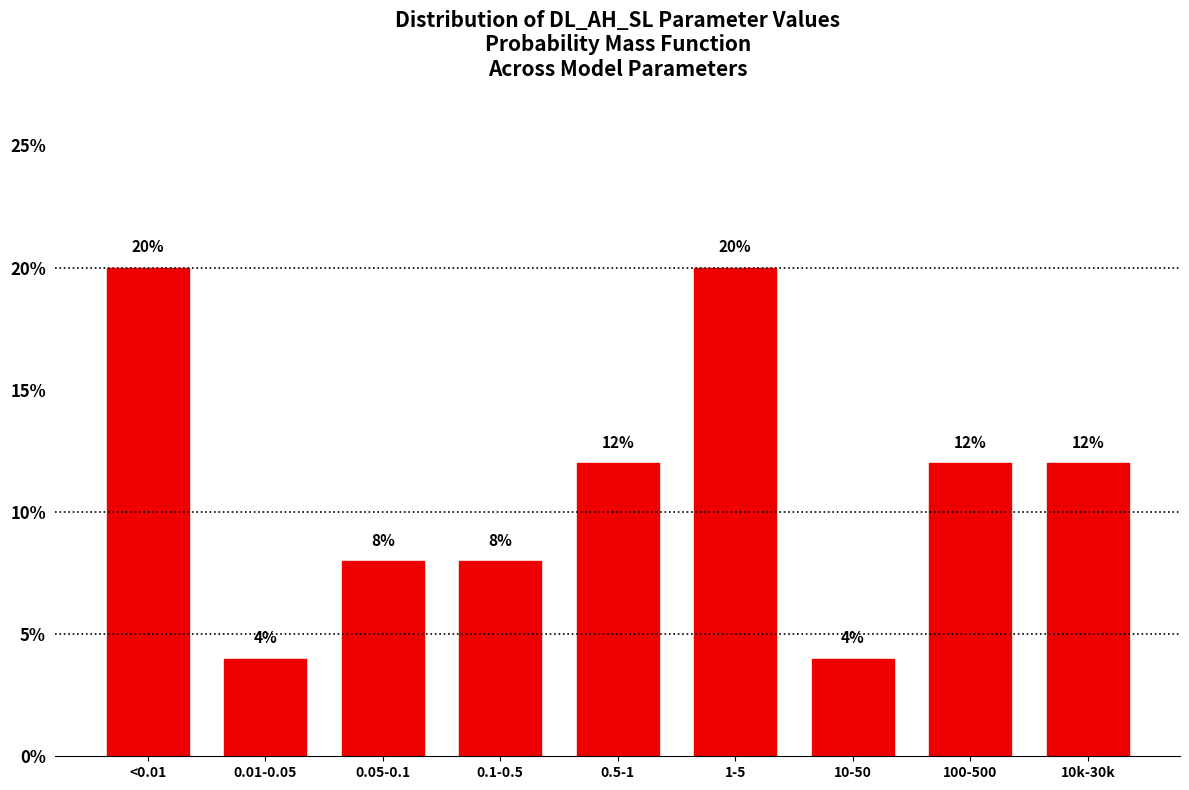

Are the bars horizontal?

No